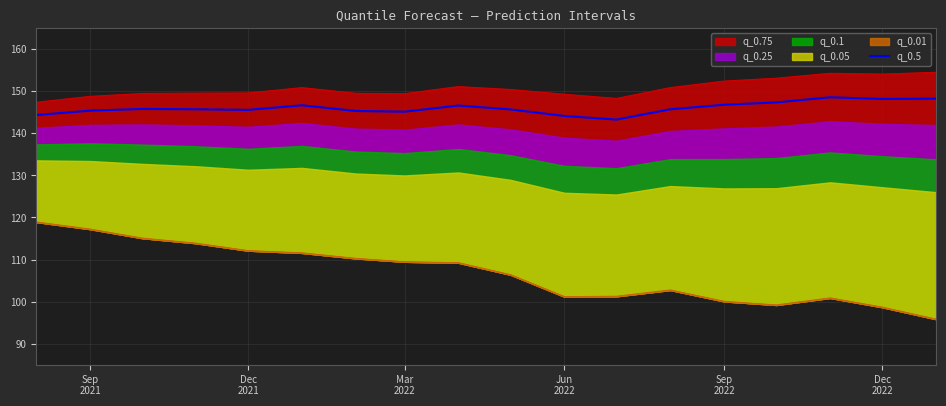

What is the highest value of the q_0.5 series?

148.6